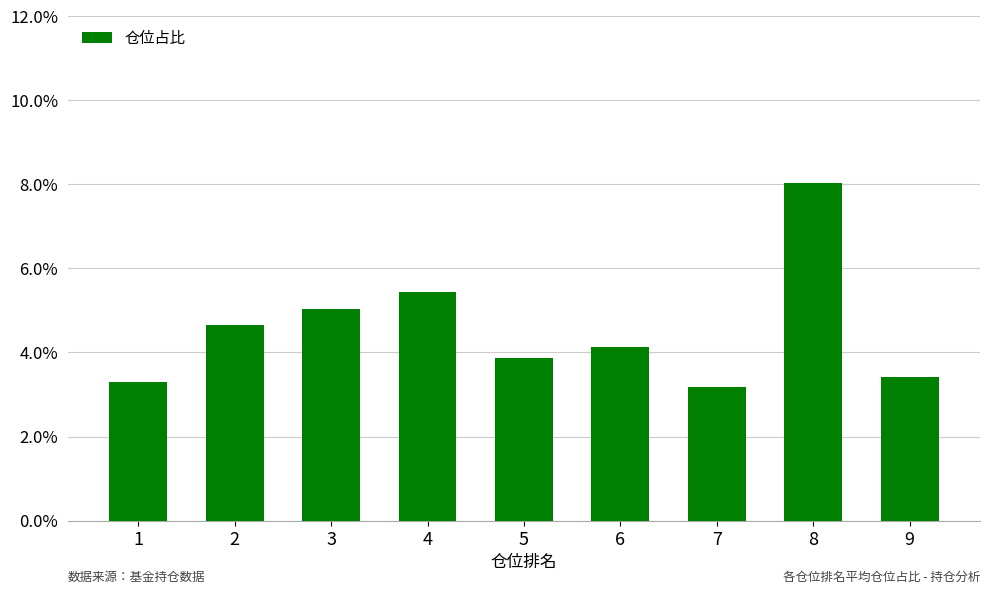

What is the ratio of the value at 8 to the value at 5?

2.1